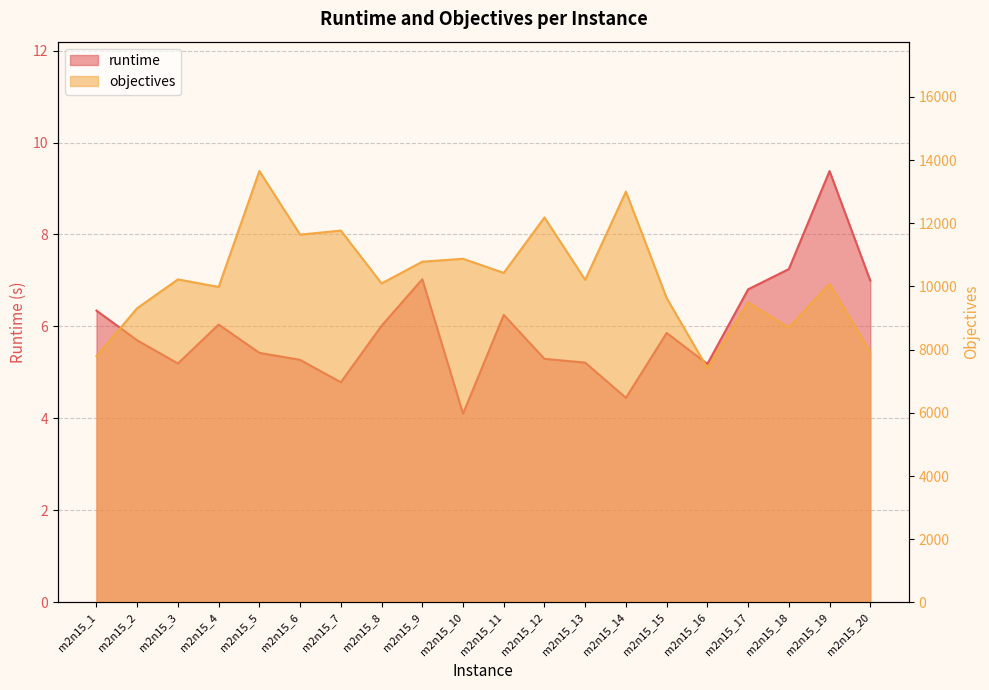

True or false: objectives has a value of 4916.9 at m2n15_2.

False